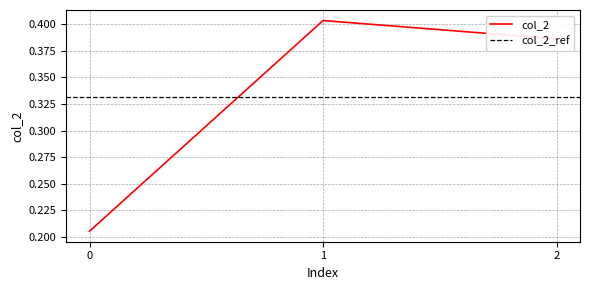

What is the value of the 2nd point from the left?

0.4